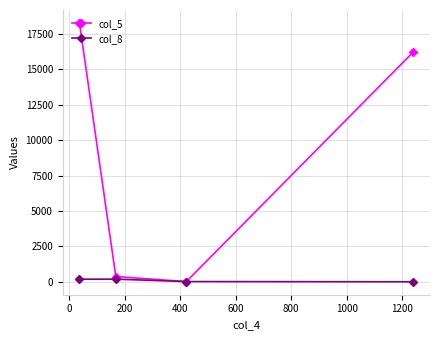

Which series has the largest total across all categories?

col_5